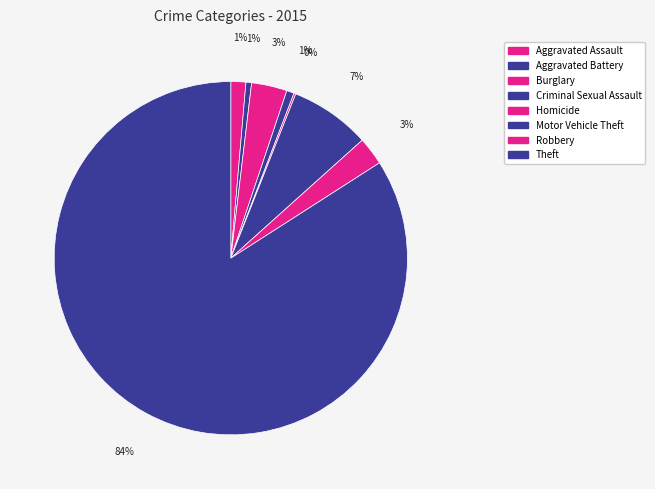

To the nearest percent, what is the combined percentage of Motor Vehicle Theft and Aggravated Assault?

9%